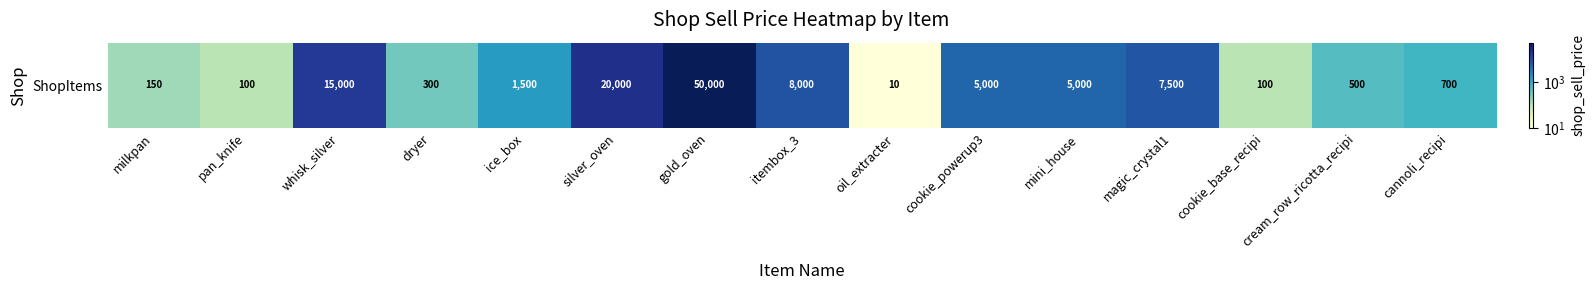

At which label does the data first exceed 1500?

whisk_silver